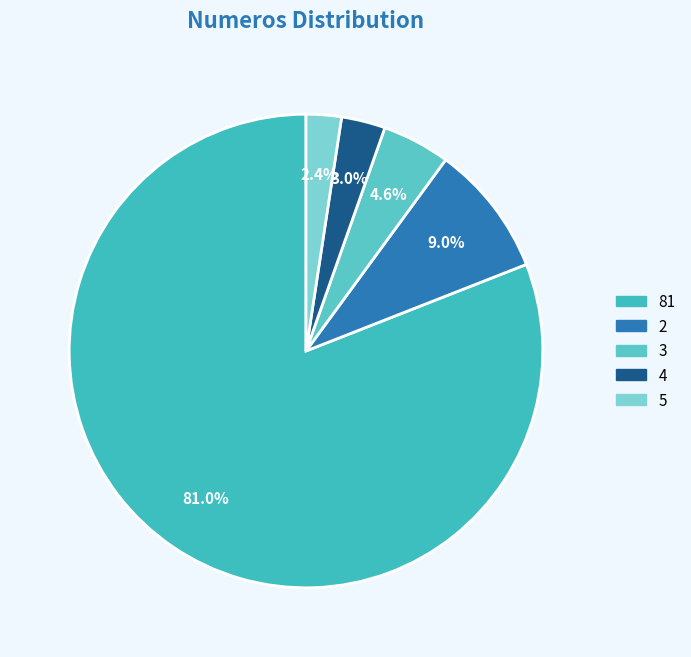

Which category has the smallest portion of the pie?

5